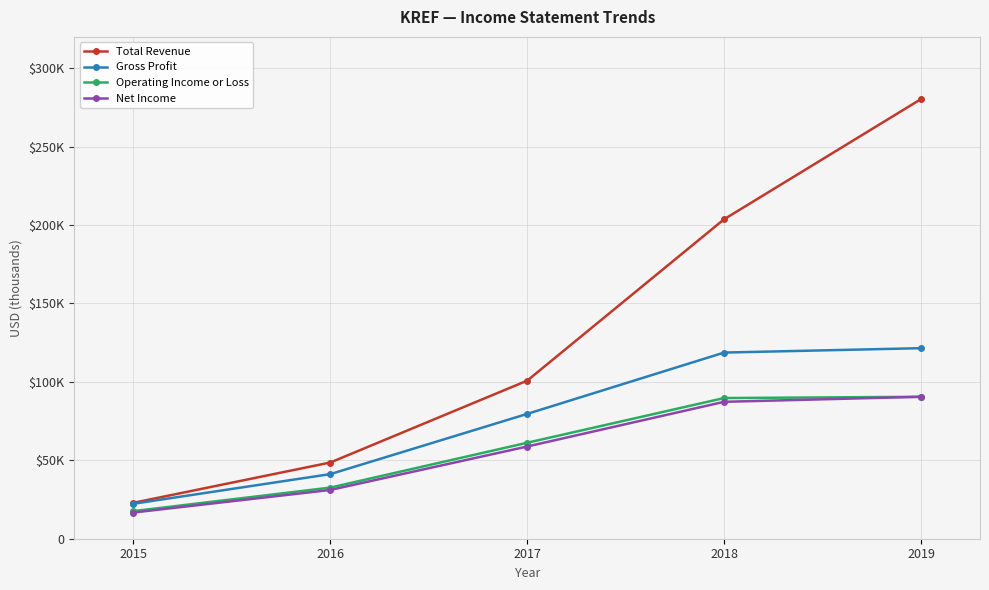

At which label does Total Revenue reach its peak?

2019